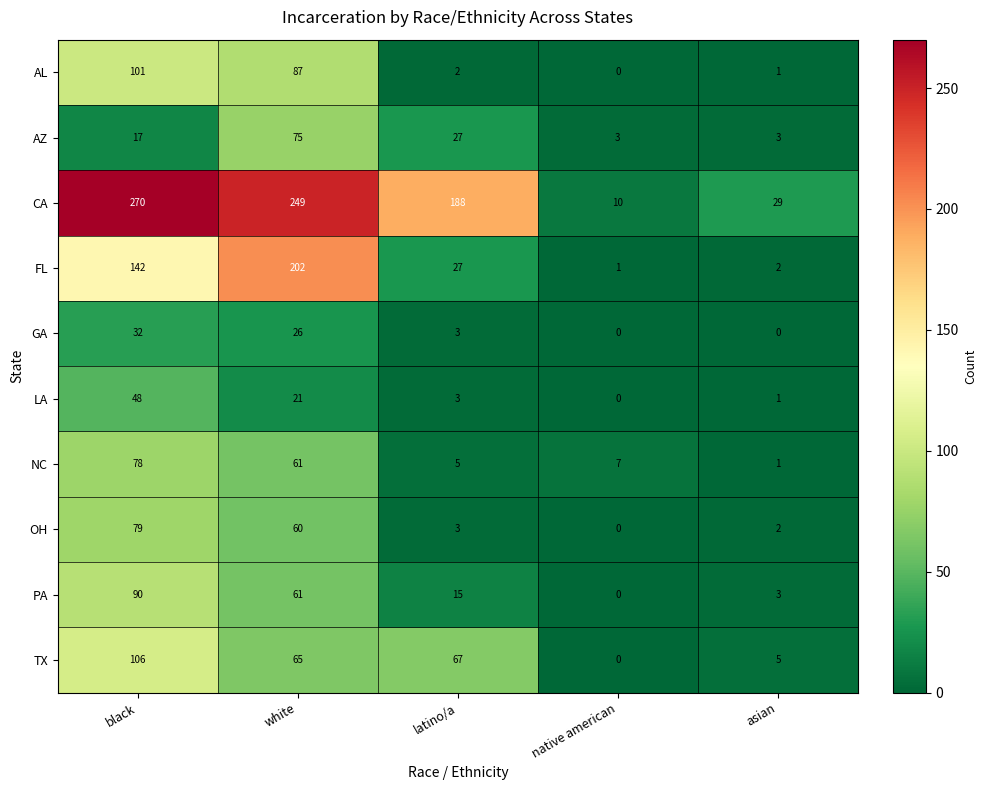

What is the sum of the OH values at black and native american?

79